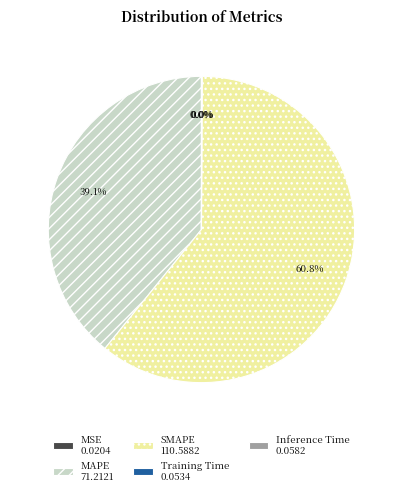

Does MAPE 71.2121 represent more than half of the total?

No